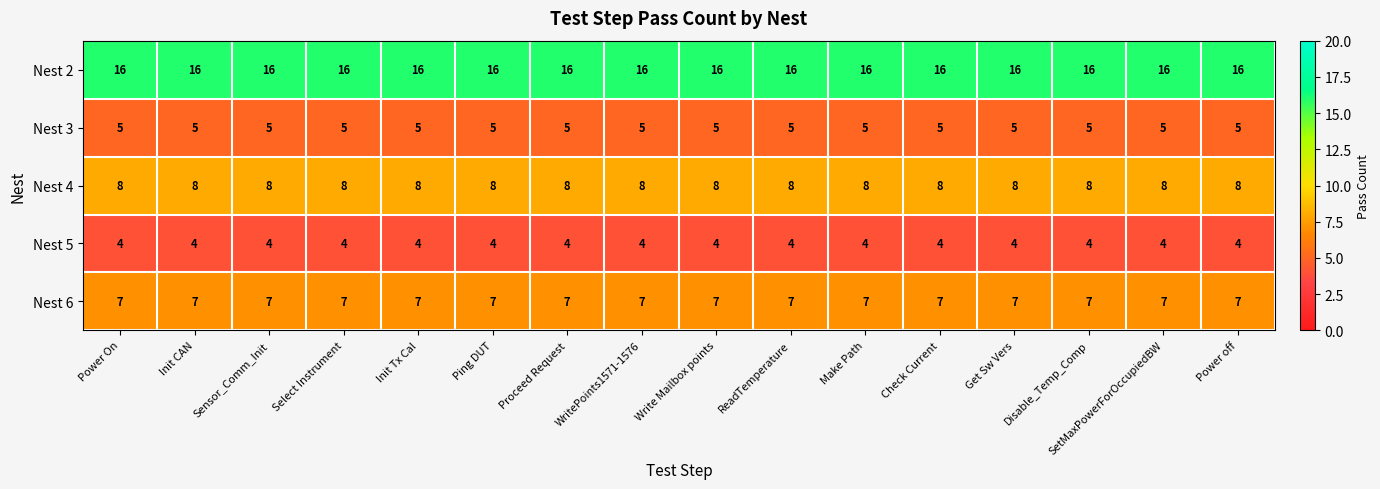

What is the sum of the Nest 2 values at Sensor_Comm_Init and Power off?

32